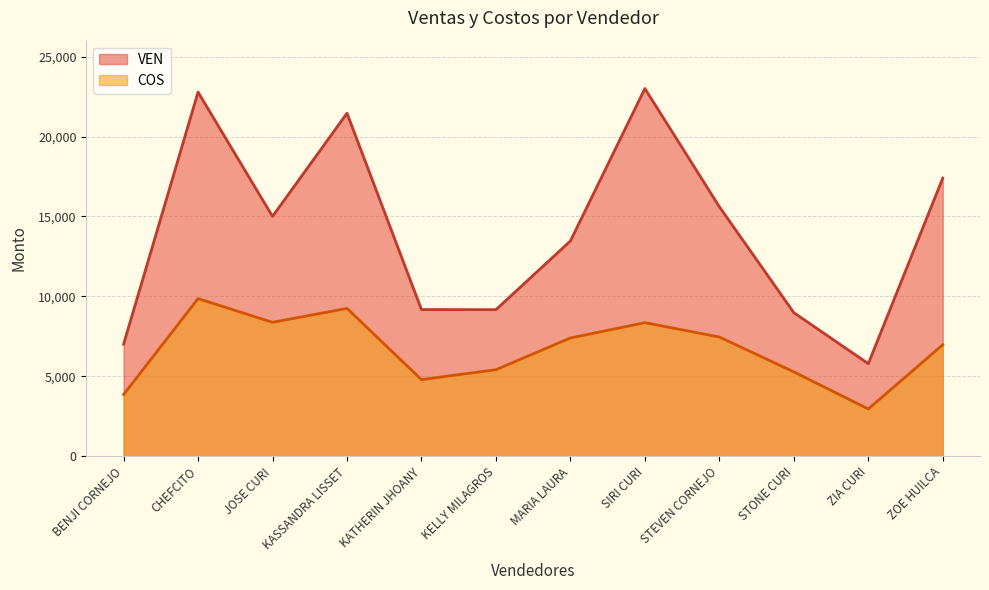

True or false: VEN and COS intersect in this chart.

False